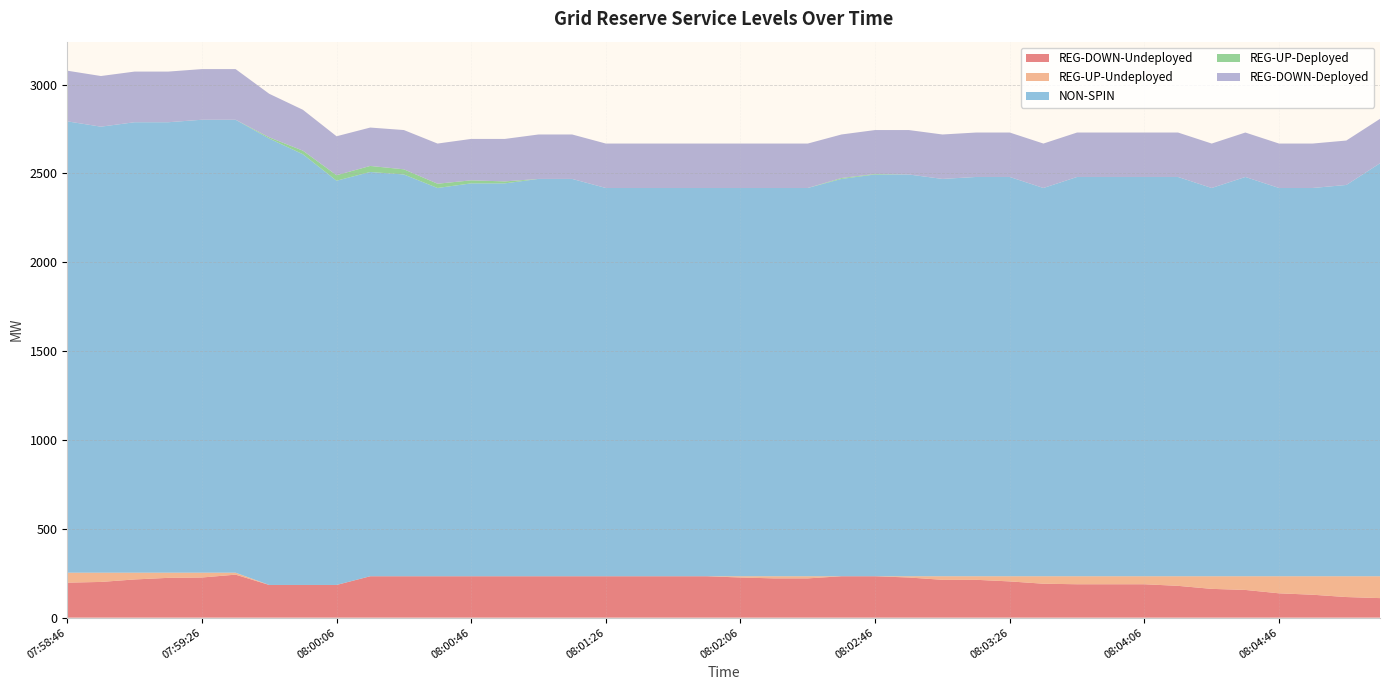

Reading left to right, transcribe all the data shown in this chart.

REG-DOWN-Undeployed: 07:58:46=197	07:58:54=201	07:59:06=215	07:59:14=224	07:59:26=226	07:59:34=242	07:59:46=184	07:59:54=184	08:00:06=184	08:00:14=233	08:00:26=233	08:00:34=233	08:00:46=233	08:00:54=233	08:01:06=233	08:01:14=233	08:01:26=233	08:01:34=233	08:01:46=233	08:01:54=233	08:02:06=226	08:02:14=221	08:02:26=221	08:02:34=233	08:02:46=233	08:02:54=226	08:03:06=213	08:03:14=213	08:03:26=204	08:03:34=191	08:03:46=188	08:03:54=188	08:04:06=188	08:04:14=179	08:04:26=162	08:04:34=156	08:04:46=137	08:04:54=129	08:05:06=116	08:05:14=110
REG-UP-Undeployed: 07:58:46=56	07:58:54=52	07:59:06=38	07:59:14=29	07:59:26=27	07:59:34=11	07:59:46=0	07:59:54=0	08:00:06=0	08:00:14=0	08:00:26=0	08:00:34=0	08:00:46=0	08:00:54=0	08:01:06=0	08:01:14=0	08:01:26=0	08:01:34=0	08:01:46=0	08:01:54=0	08:02:06=7	08:02:14=12	08:02:26=12	08:02:34=0	08:02:46=0	08:02:54=7	08:03:06=20	08:03:14=20	08:03:26=29	08:03:34=42	08:03:46=45	08:03:54=45	08:04:06=45	08:04:14=54	08:04:26=71	08:04:34=77	08:04:46=96	08:04:54=104	08:05:06=117	08:05:14=123
NON-SPIN: 07:58:46=2540	07:58:54=2510	07:59:06=2535	07:59:14=2535	07:59:26=2549	07:59:34=2549	07:59:46=2512	07:59:54=2424	08:00:06=2275	08:00:14=2275	08:00:26=2261	08:00:34=2185	08:00:46=2211	08:00:54=2211	08:01:06=2236	08:01:14=2236	08:01:26=2185	08:01:34=2185	08:01:46=2185	08:01:54=2185	08:02:06=2185	08:02:14=2185	08:02:26=2185	08:02:34=2236	08:02:46=2261	08:02:54=2261	08:03:06=2236	08:03:14=2247	08:03:26=2247	08:03:34=2185	08:03:46=2247	08:03:54=2247	08:04:06=2247	08:04:14=2247	08:04:26=2185	08:04:34=2247	08:04:46=2185	08:04:54=2185	08:05:06=2202	08:05:14=2324
REG-UP-Deployed: 07:58:46=0	07:58:54=0	07:59:06=0	07:59:14=0	07:59:26=0	07:59:34=0	07:59:46=7	07:59:54=20	08:00:06=31	08:00:14=34	08:00:26=29	08:00:34=24	08:00:46=17	08:00:54=11	08:01:06=0	08:01:14=0	08:01:26=0	08:01:34=0	08:01:46=0	08:01:54=0	08:02:06=0	08:02:14=0	08:02:26=0	08:02:34=5	08:02:46=3	08:02:54=0	08:03:06=0	08:03:14=0	08:03:26=0	08:03:34=0	08:03:46=0	08:03:54=0	08:04:06=0	08:04:14=0	08:04:26=0	08:04:34=0	08:04:46=0	08:04:54=0	08:05:06=0	08:05:14=0
REG-DOWN-Deployed: 07:58:46=285	07:58:54=285	07:59:06=285	07:59:14=285	07:59:26=285	07:59:34=285	07:59:46=245	07:59:54=230	08:00:06=219	08:00:14=216	08:00:26=221	08:00:34=226	08:00:46=233	08:00:54=239	08:01:06=250	08:01:14=250	08:01:26=250	08:01:34=250	08:01:46=250	08:01:54=250	08:02:06=250	08:02:14=250	08:02:26=250	08:02:34=245	08:02:46=247	08:02:54=250	08:03:06=250	08:03:14=250	08:03:26=250	08:03:34=250	08:03:46=250	08:03:54=250	08:04:06=250	08:04:14=250	08:04:26=250	08:04:34=250	08:04:46=250	08:04:54=250	08:05:06=250	08:05:14=250